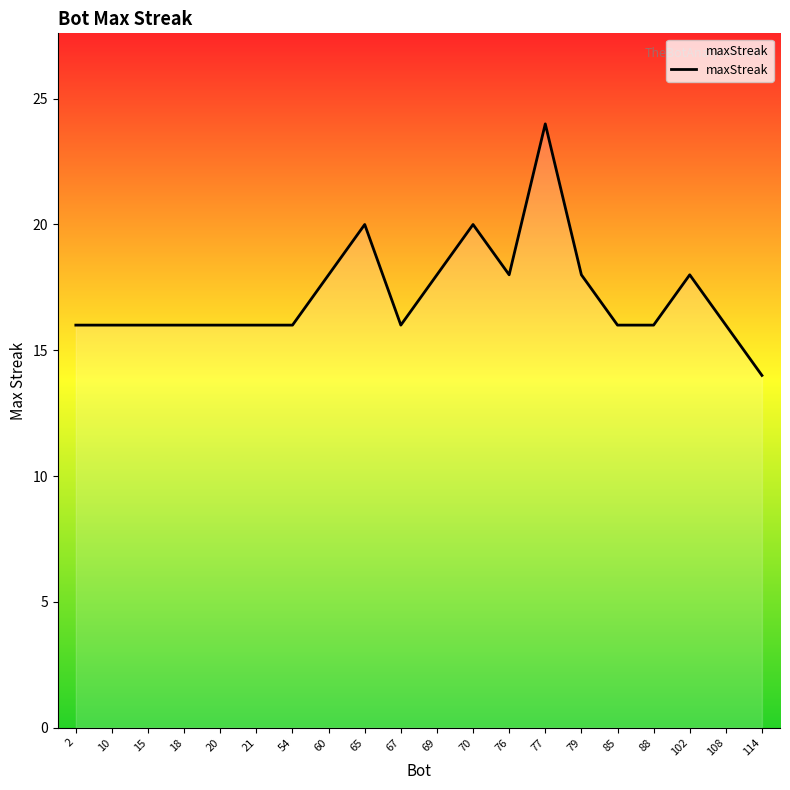

Is this an area chart (filled region under the line)?

No